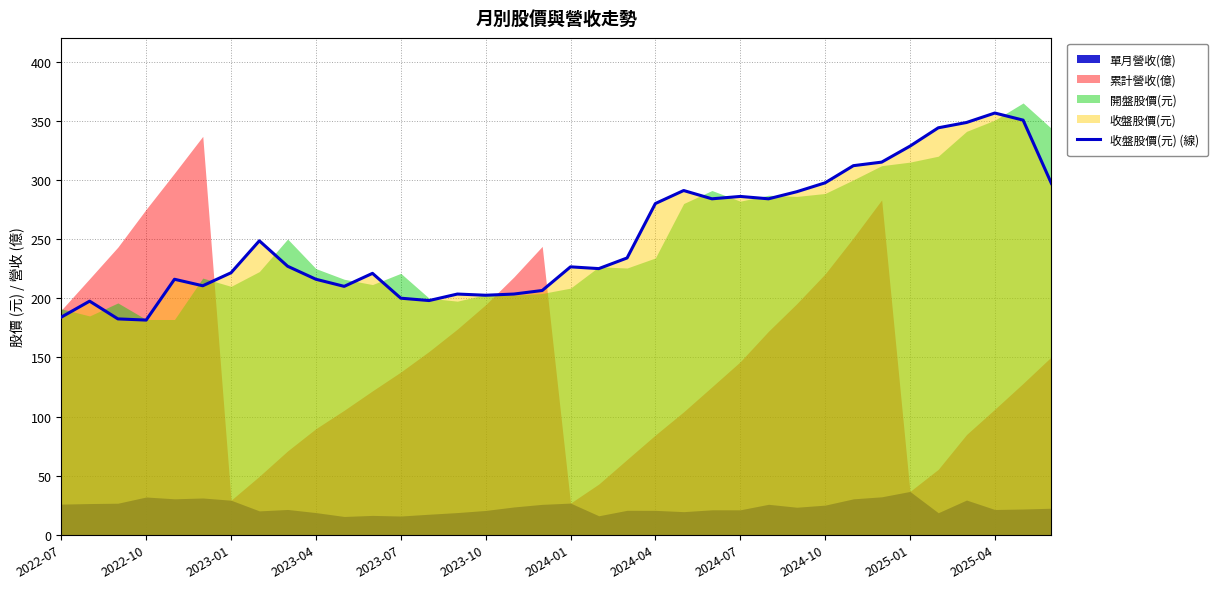

True or false: there are more than 2 points higher than both neighbors.

True